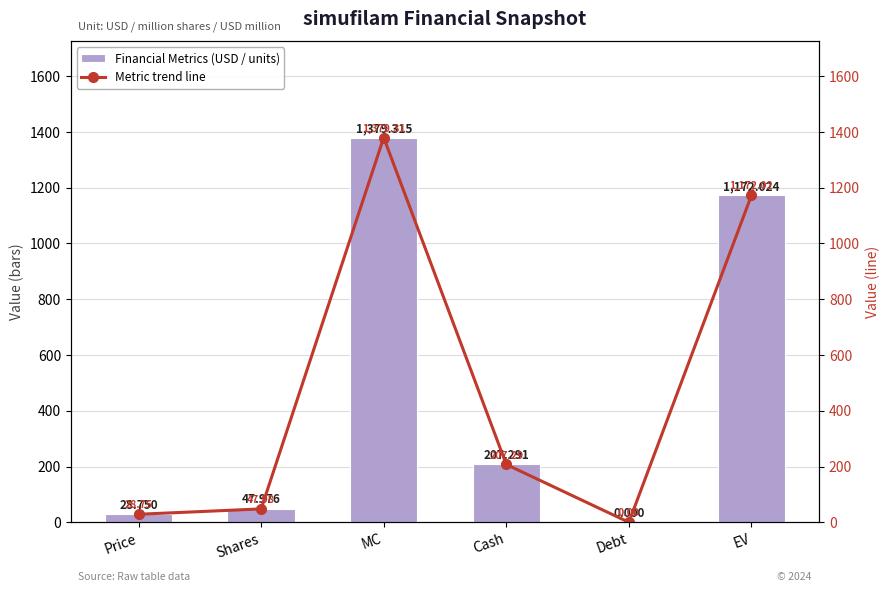

List the labels in order of Financial Metrics (USD / units) value, largest first.

MC, EV, Cash, Shares, Price, Debt